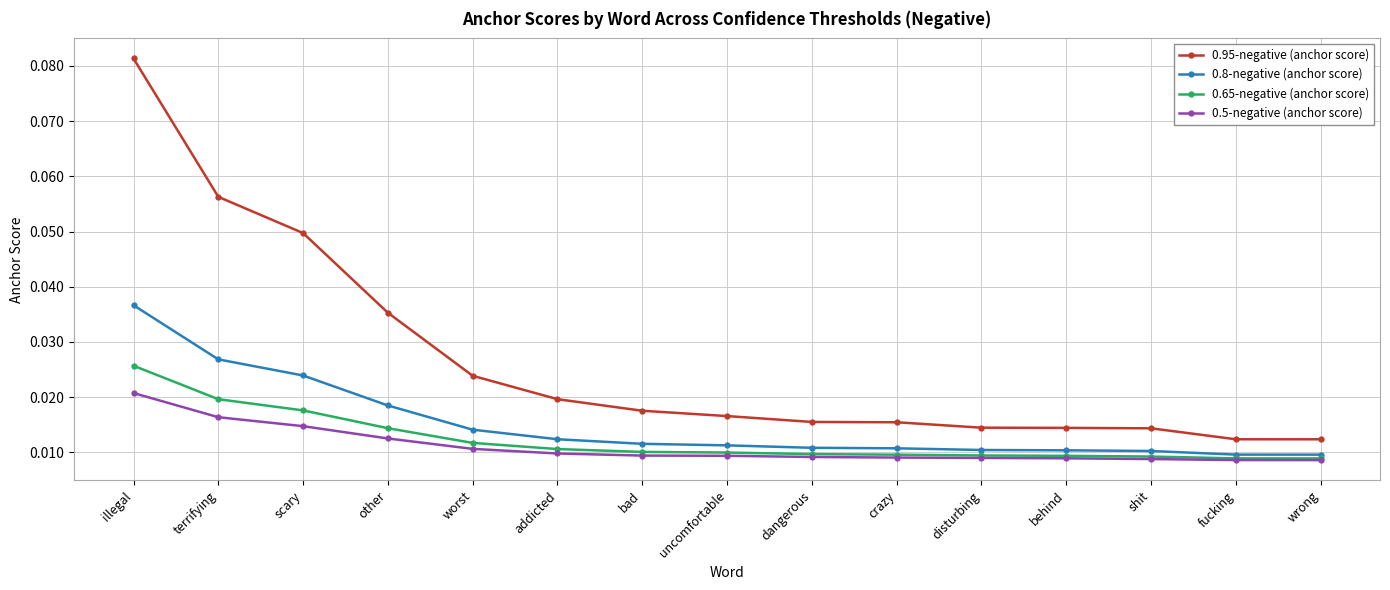

How many 0.5-negative (anchor score) values are between 0 and 1?

15